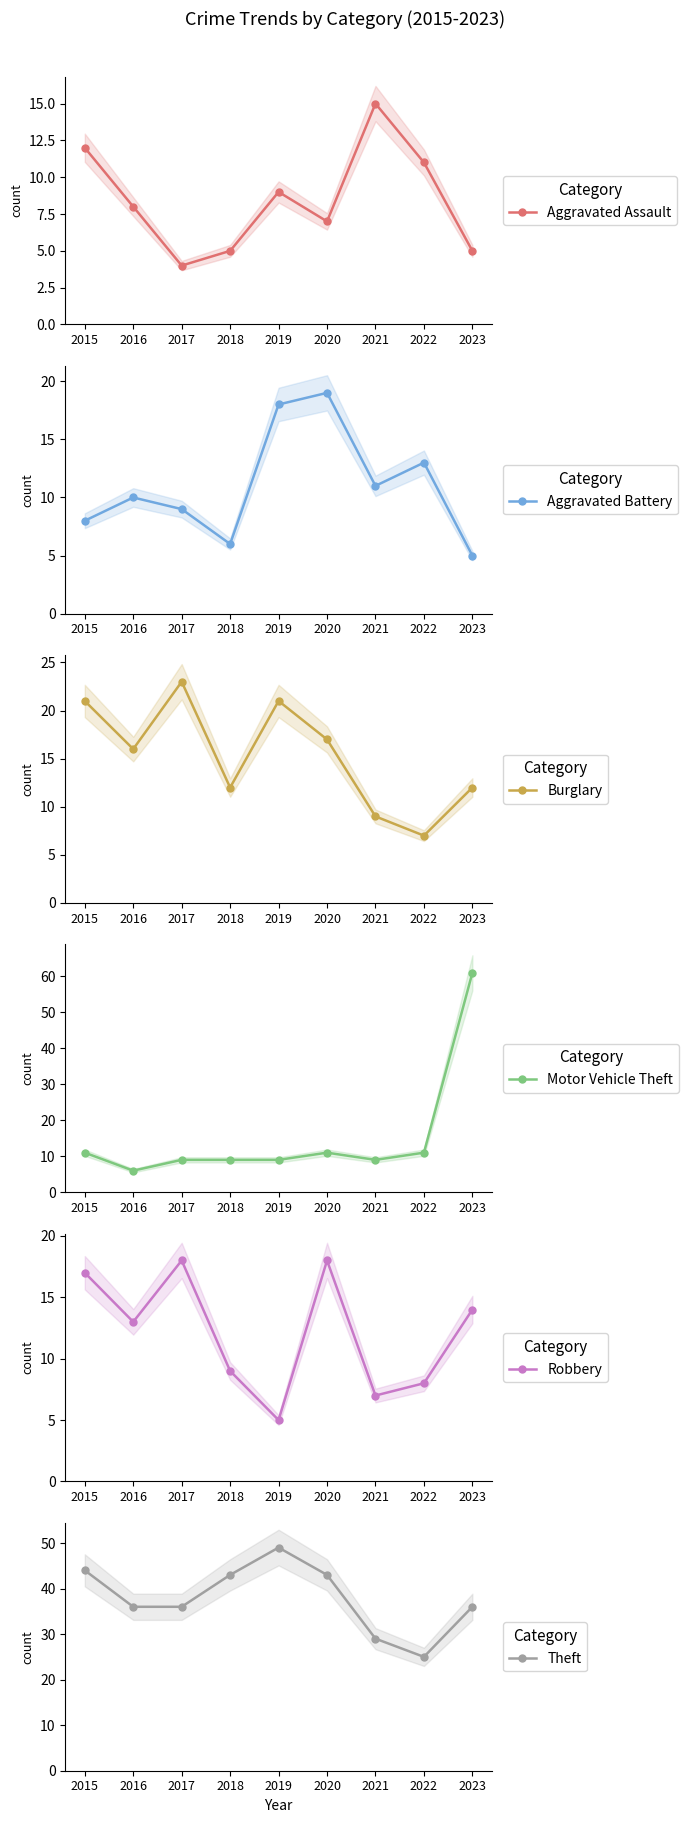

At which category does Theft reach its first local peak?

2019